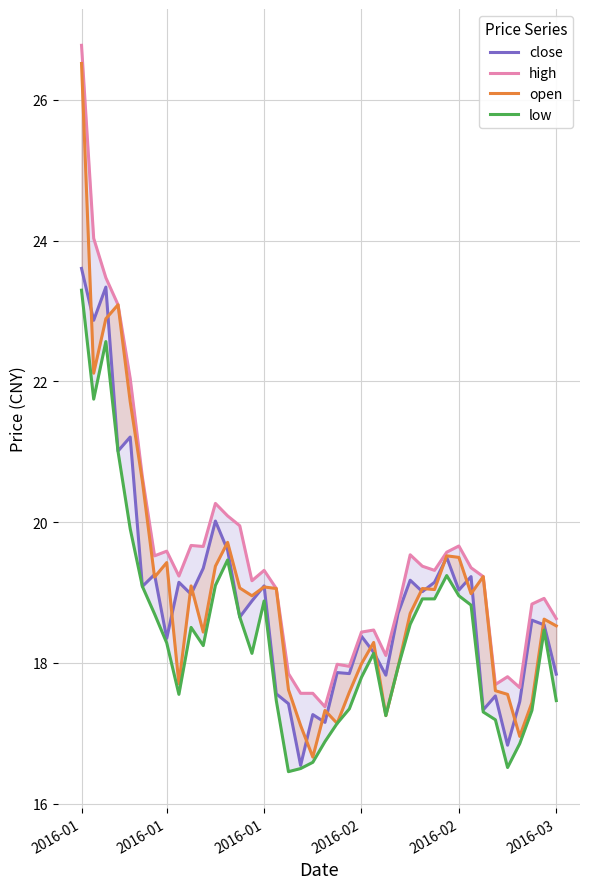

Which has a higher value, 6 or 35?

6